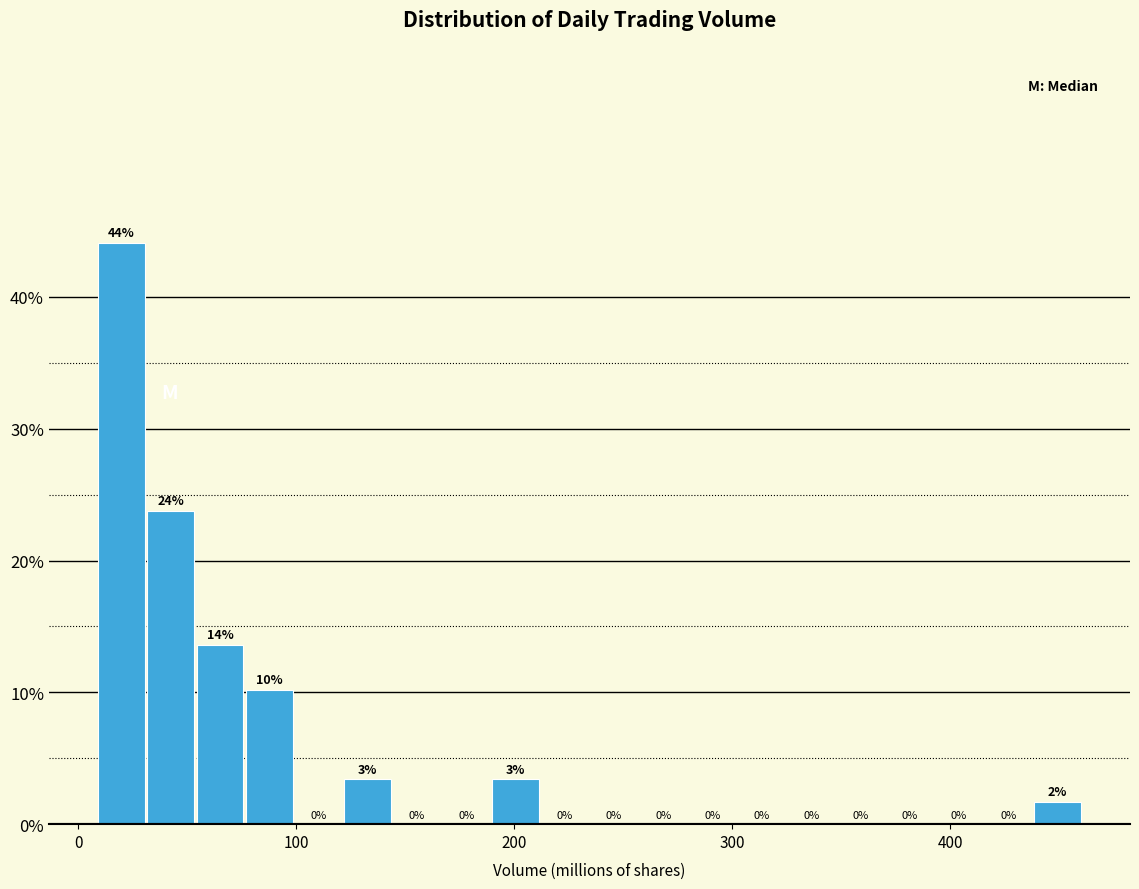

Read against the x-axis, roughly where is the centre of the tallest bar?

20